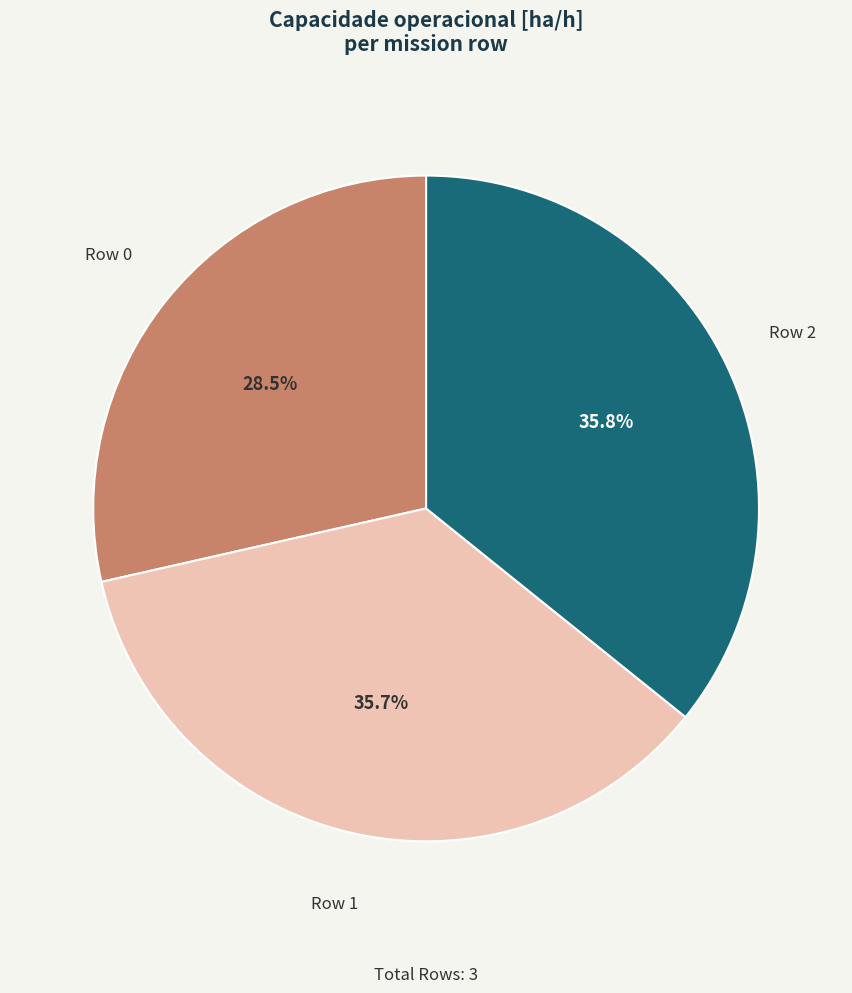

Does any single category account for the majority?

No